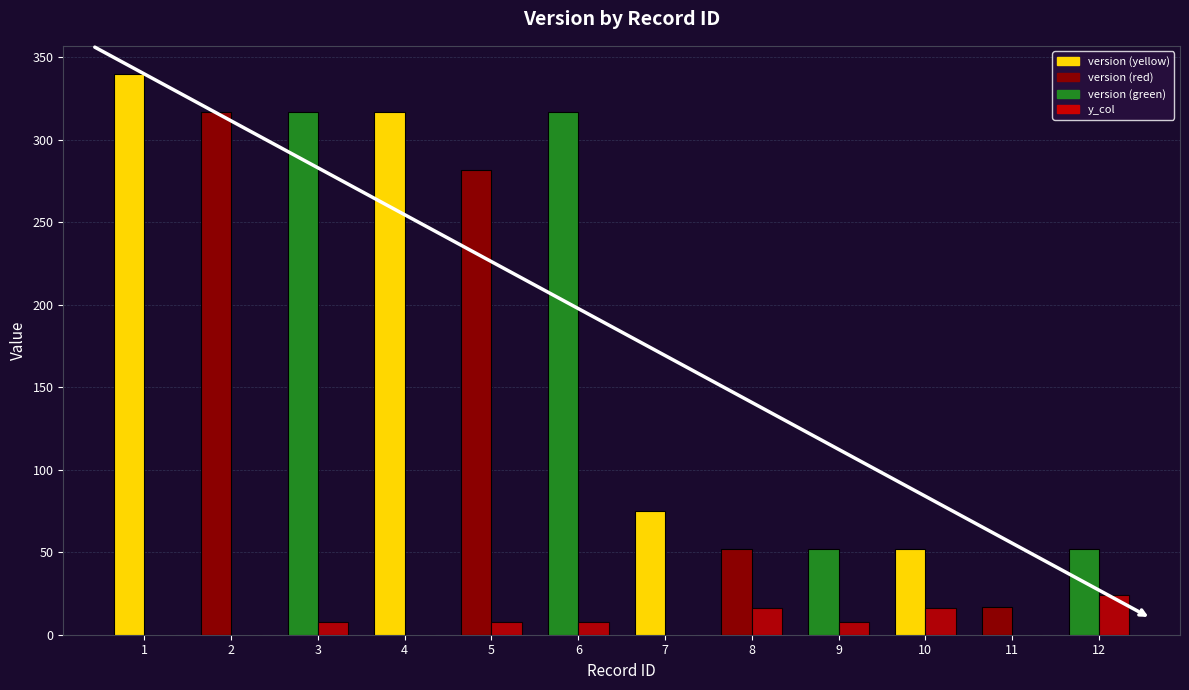

What is the greatest value displayed?

340